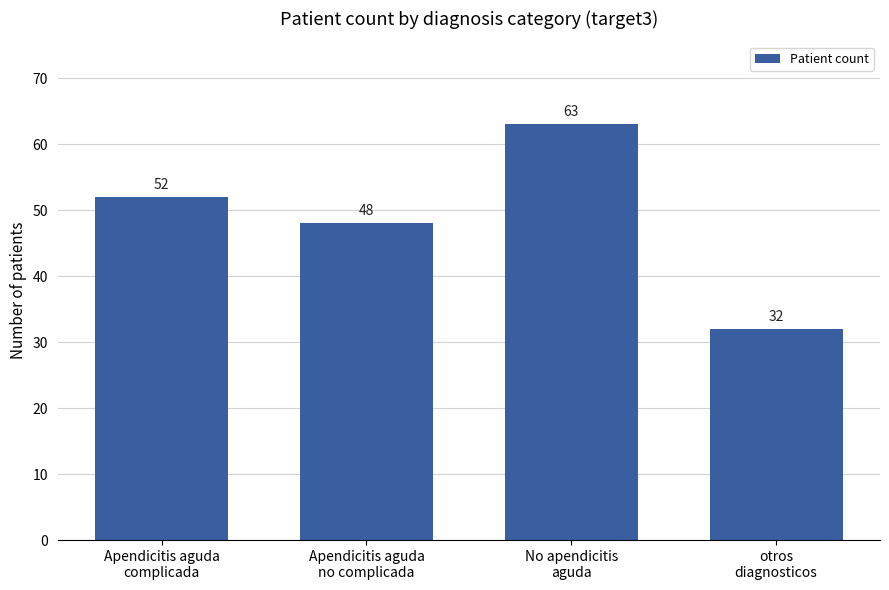

Reading right to left, extract all data points from this chart.

otros
diagnosticos=32	No apendicitis
aguda=63	Apendicitis aguda
no complicada=48	Apendicitis aguda
complicada=52